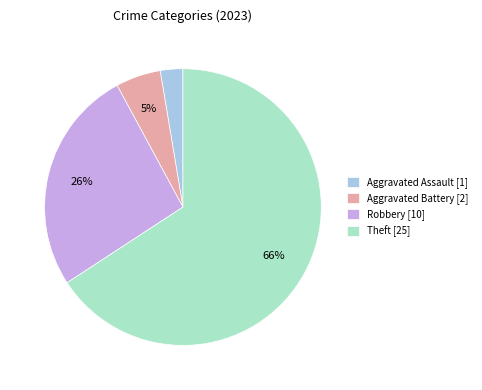

Is there any slice that represents more than half of the pie?

Yes